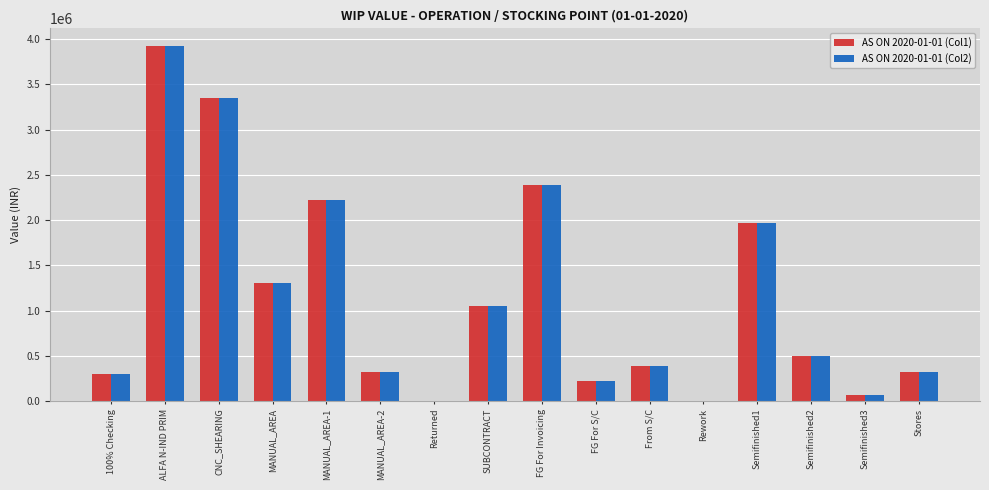

What is the approximate value of AS ON 2020-01-01 (Col2) at MANUAL_AREA-2?

324524.8